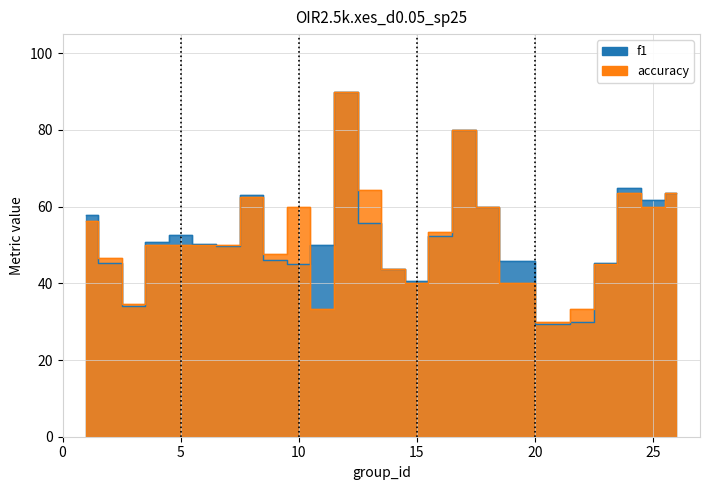

Reading right to left, what are all the values shown in this chart?

f1: 0.6	0.6	0.6	0.5	0.3	0.3	0.5	0.6	0.8	0.5	0.4	0.4	0.6	0.9	0.5	0.5	0.5	0.6	0.5	0.5	0.5	0.5	0.3	0.5	0.6
accuracy: 0.6	0.6	0.6	0.5	0.3	0.3	0.4	0.6	0.8	0.5	0.4	0.4	0.6	0.9	0.3	0.6	0.5	0.6	0.5	0.5	0.5	0.5	0.3	0.5	0.6